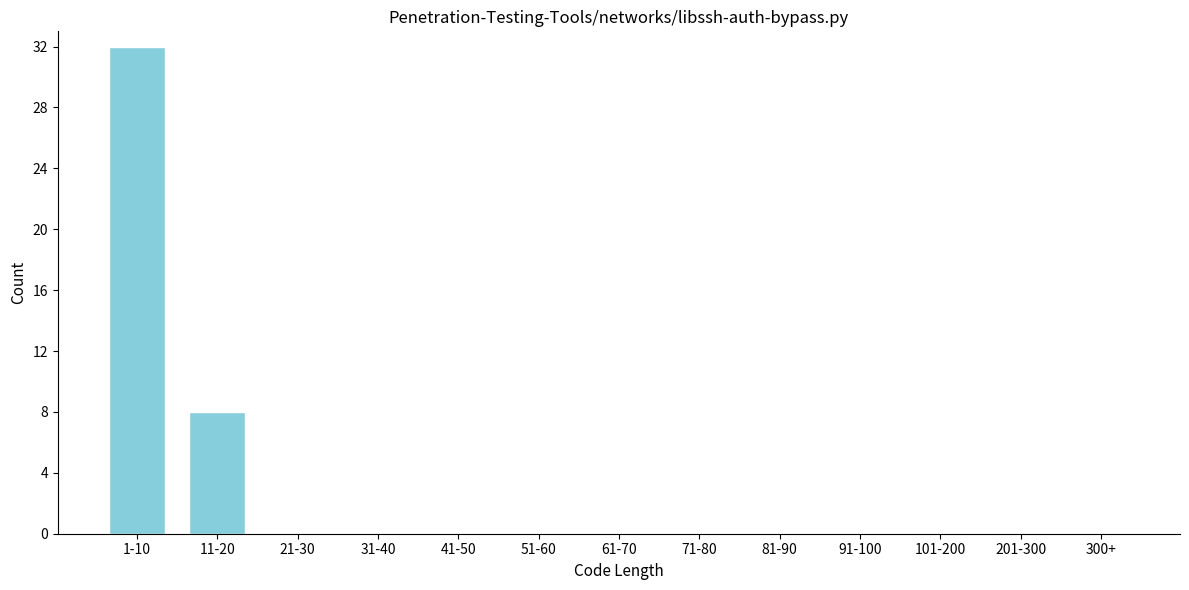

Reading left to right, extract all data points from this chart.

1-10=32	11-20=8	21-30=0	31-40=0	41-50=0	51-60=0	61-70=0	71-80=0	81-90=0	91-100=0	101-200=0	201-300=0	300+=0